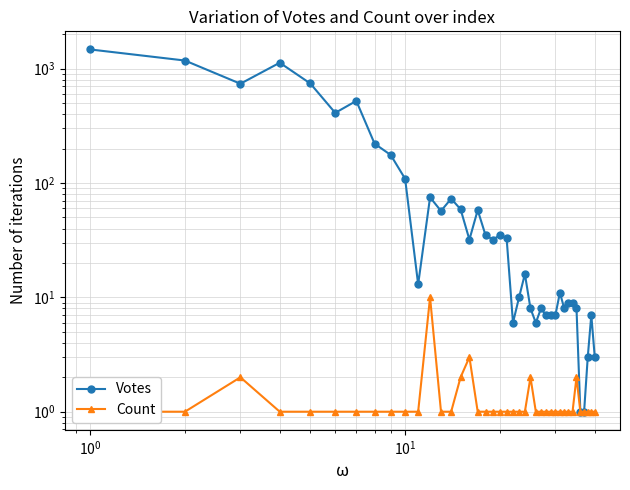

Does the chart display data point markers on the line(s)?

Yes